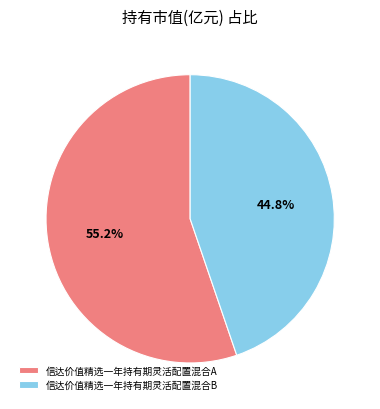

What is the largest slice in the pie chart?

信达价值精选一年持有期灵活配置混合A